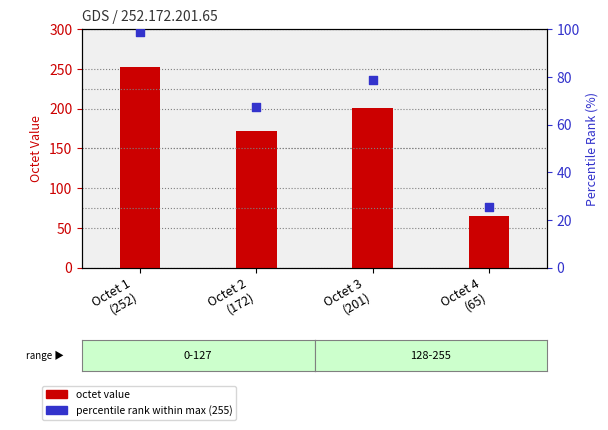

At which category is the sum across all series the highest?

Octet 1
(252)